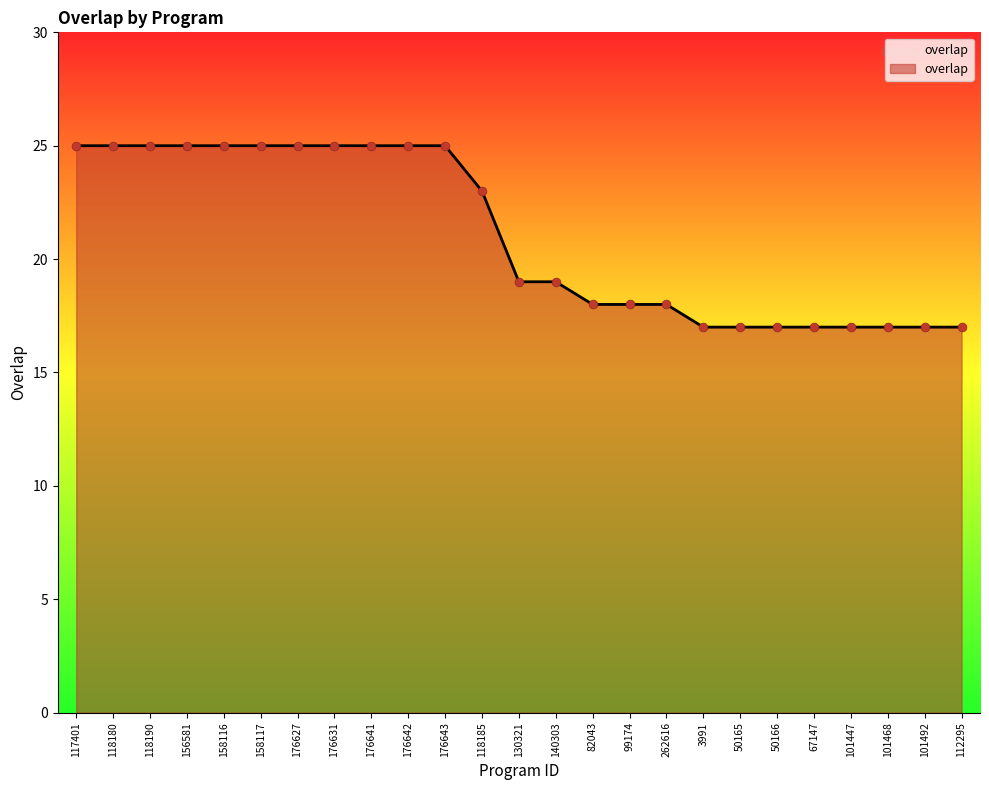

What is the ratio of the value at 101468 to the value at 101447?

1.0